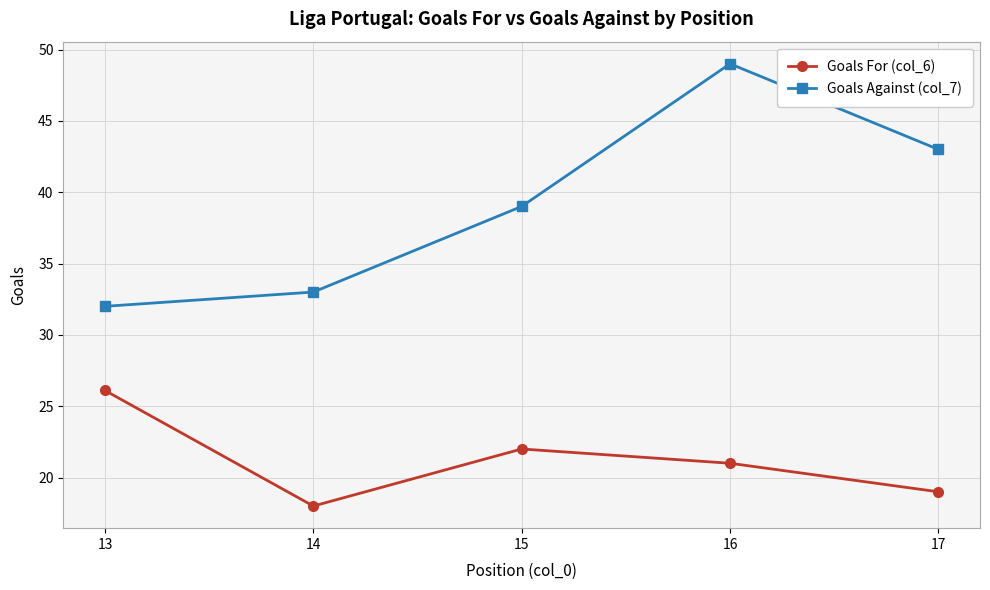

True or false: Goals For (col_6) and Goals Against (col_7) intersect in this chart.

False